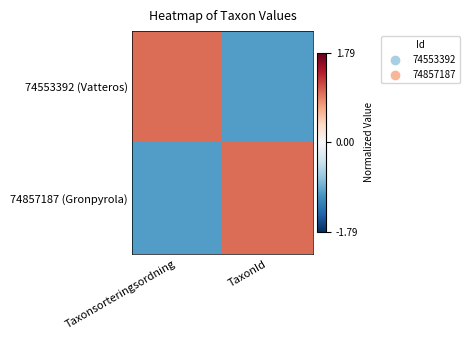

Between Taxonsorteringsordning and TaxonId, which series saw the biggest shift?

74553392 (Vatteros)